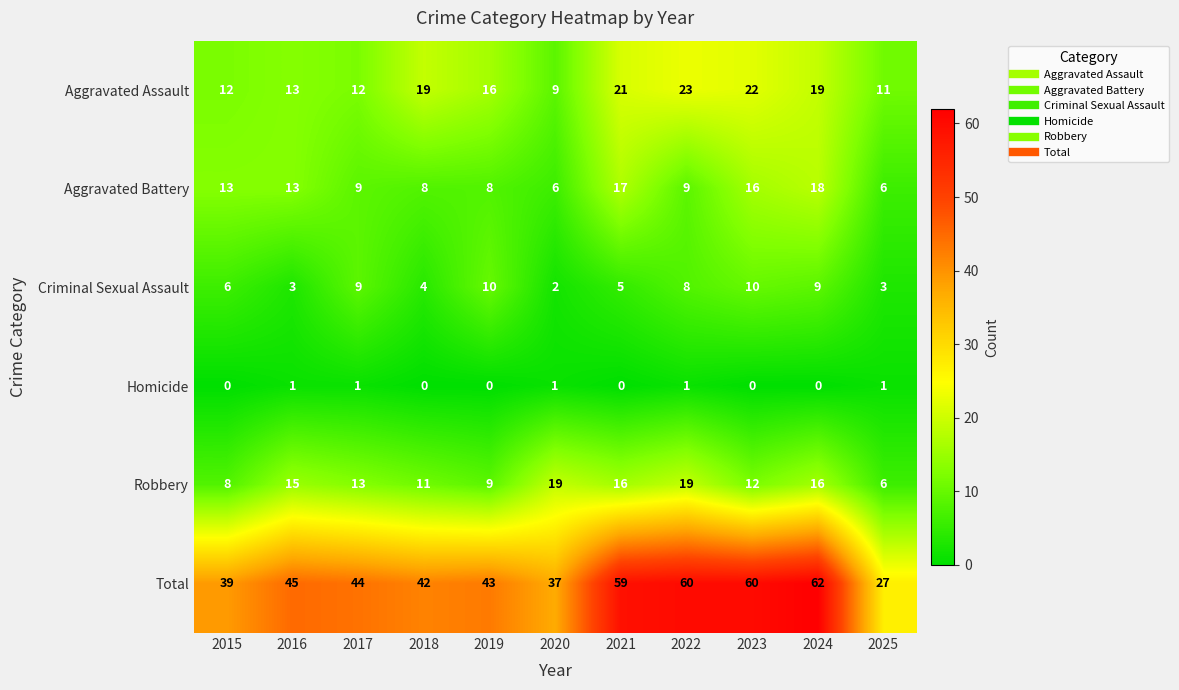

Rank the series by their maximum value, from lowest to highest.

Homicide, Criminal Sexual Assault, Aggravated Battery, Robbery, Aggravated Assault, Total